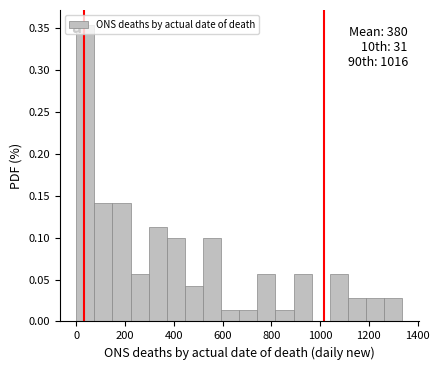

Around what value on the x-axis is the tallest bar? Give the approximate position of its centre, as read against the axis.

40